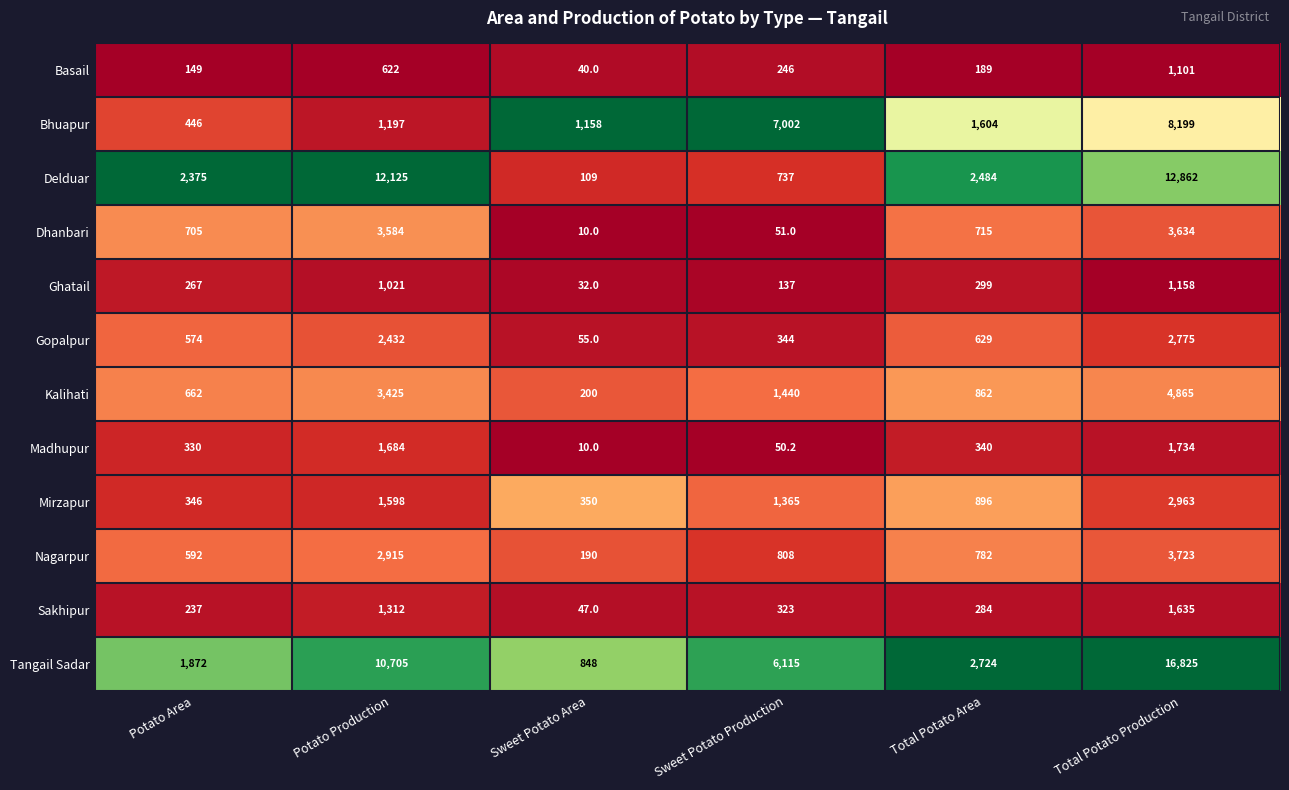

Which series has the largest total across all categories?

Tangail Sadar